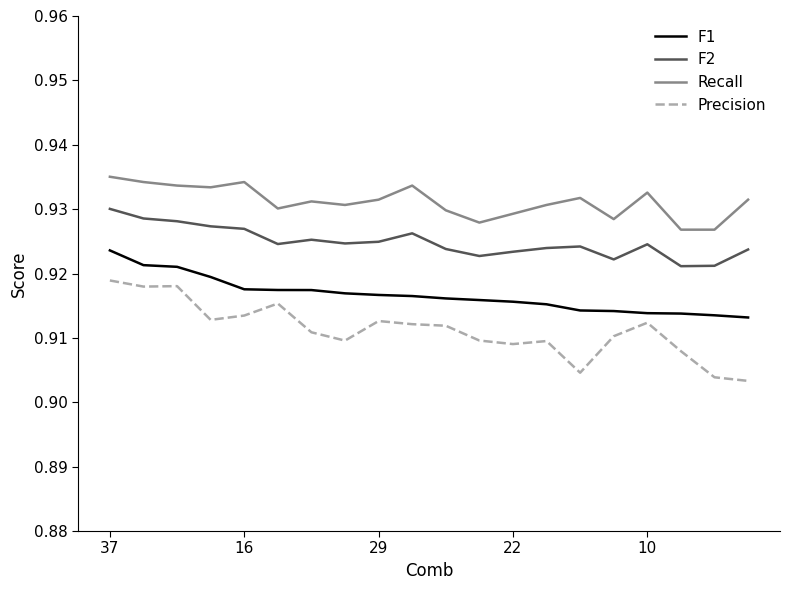

Which series has the largest total across all categories?

Recall